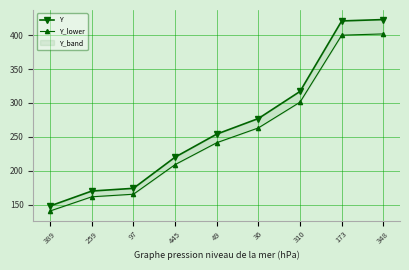

What is the total value across all series at 36?

540.1